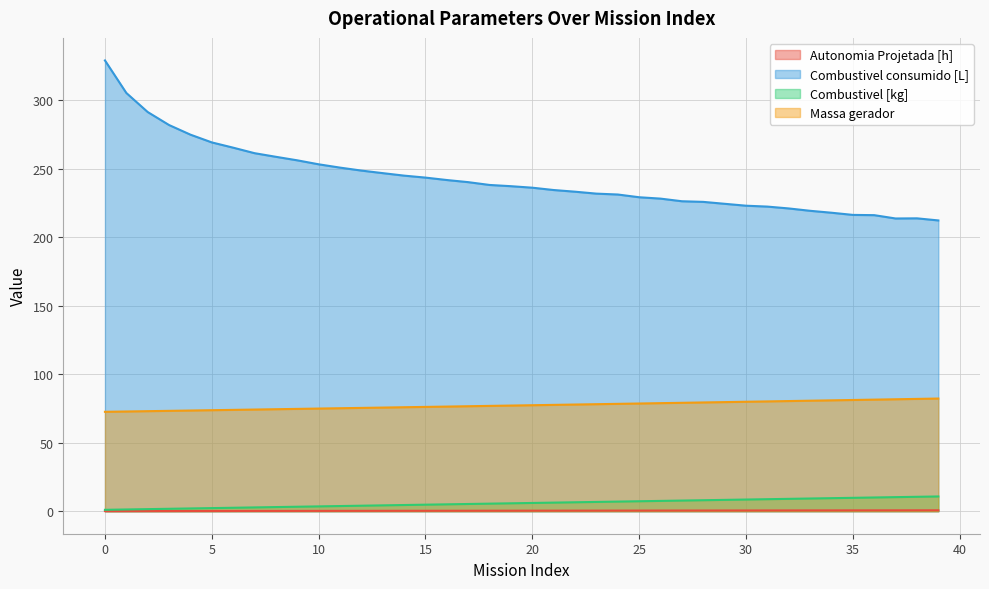

What value does the Combustivel consumido [L] series have at 33?

219.2